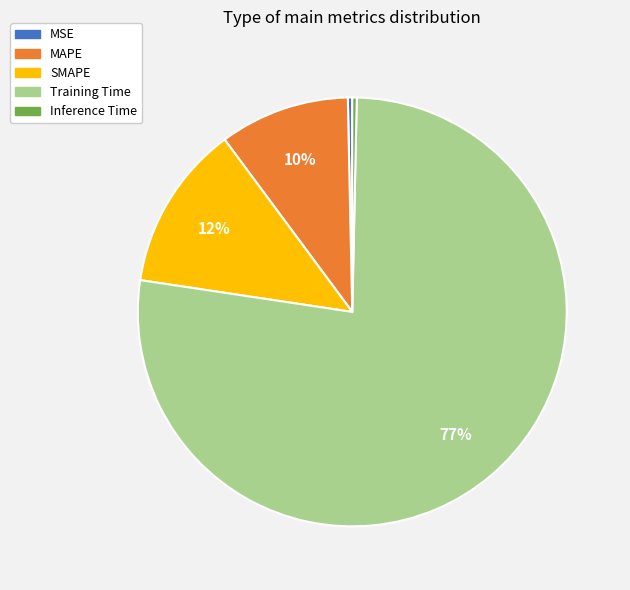

Is MSE the majority of the pie?

No